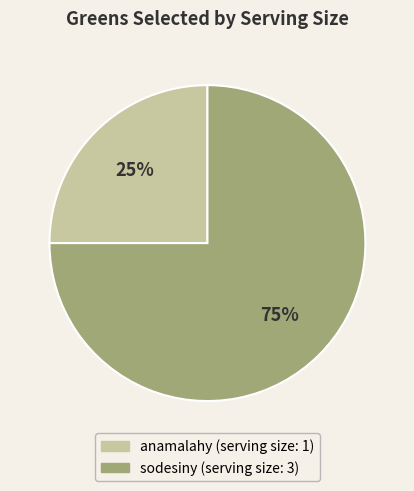

Which has a higher value, anamalahy or sodesiny?

sodesiny